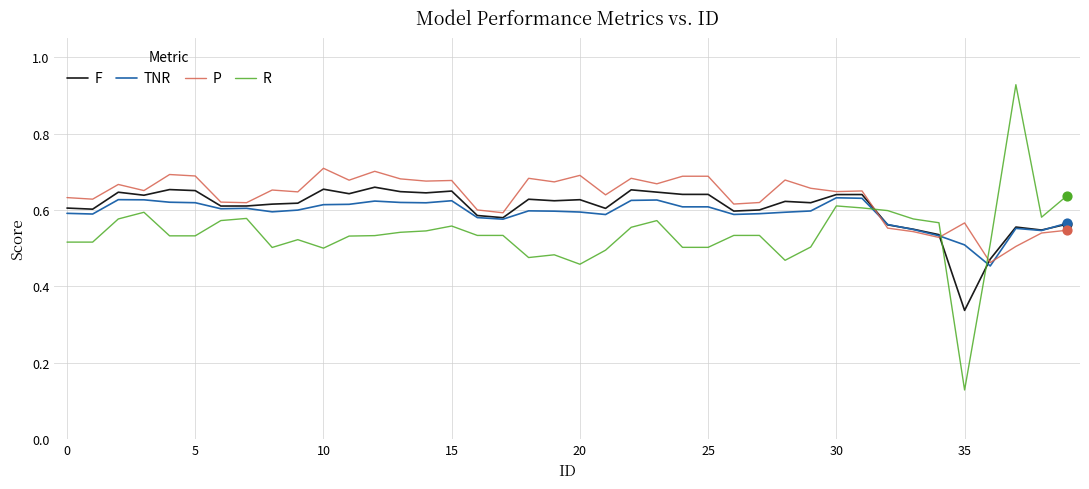

Which series has the widest spread of values?

R